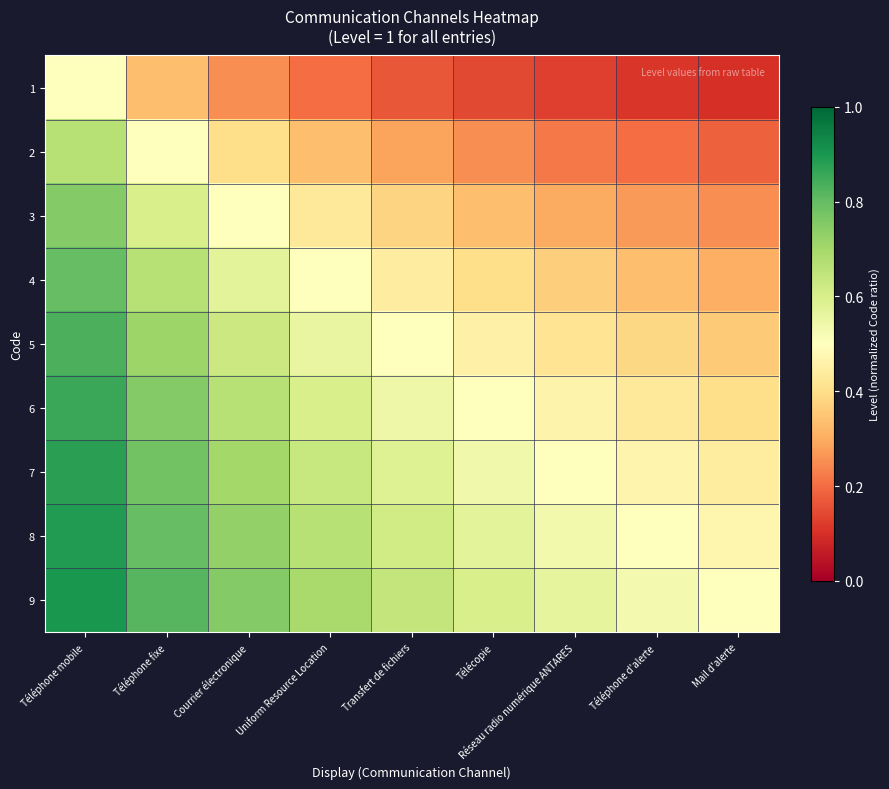

Which series has the largest total across all categories?

9